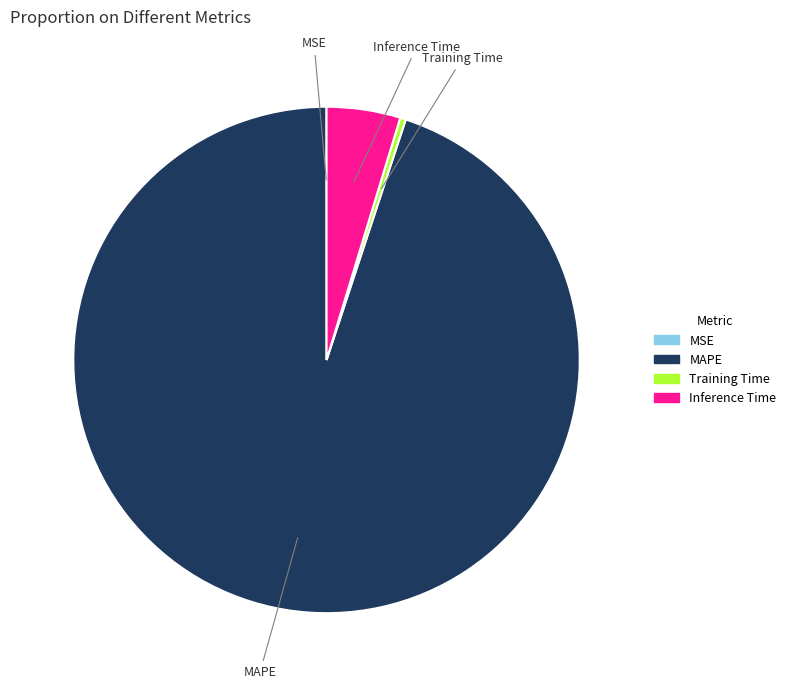

Does any single category account for the majority?

Yes